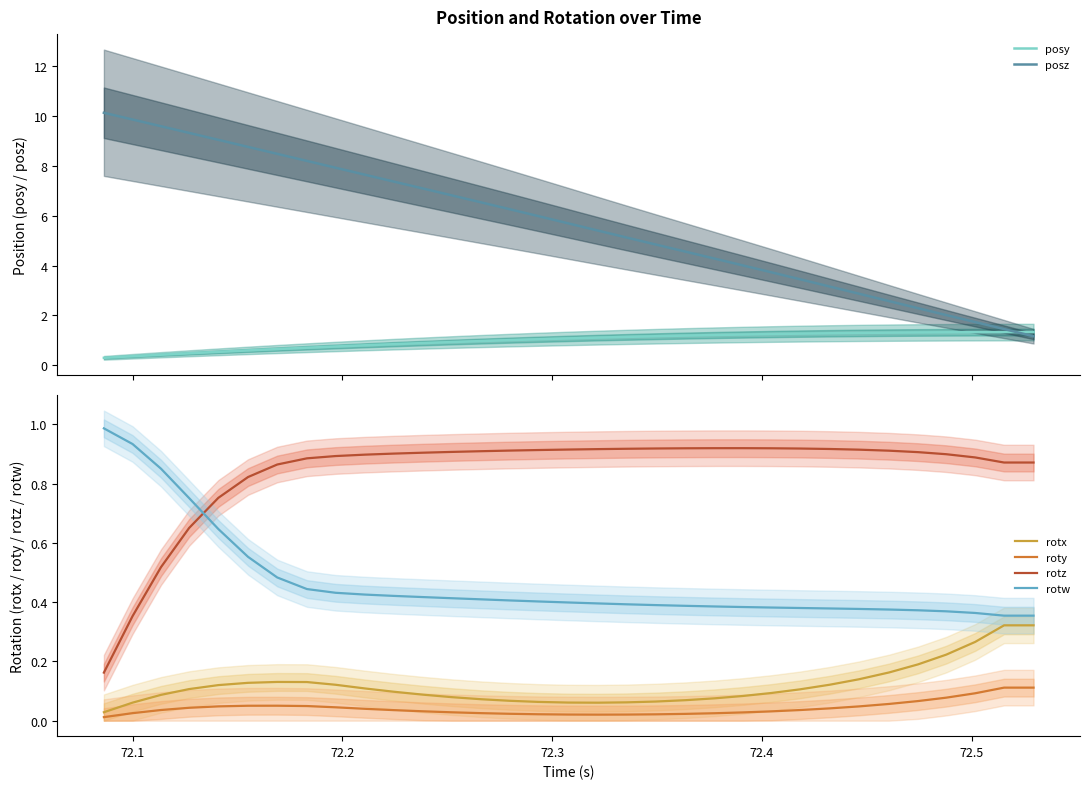

What is the difference between the maximum and second lowest values in the posy series?

1.0